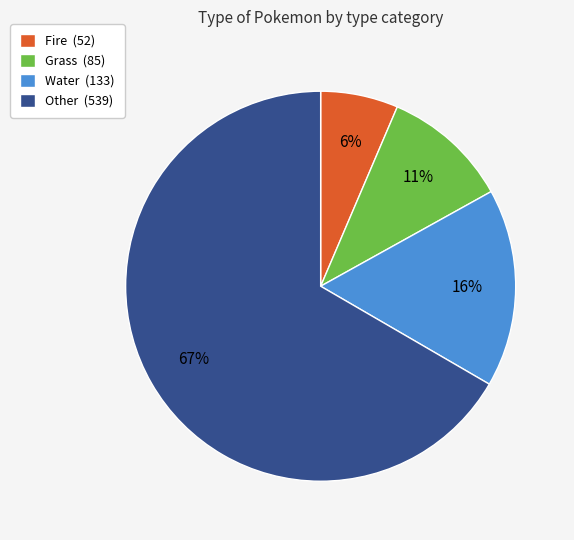

To the nearest percent, what is the combined percentage of Water and Other?

83%